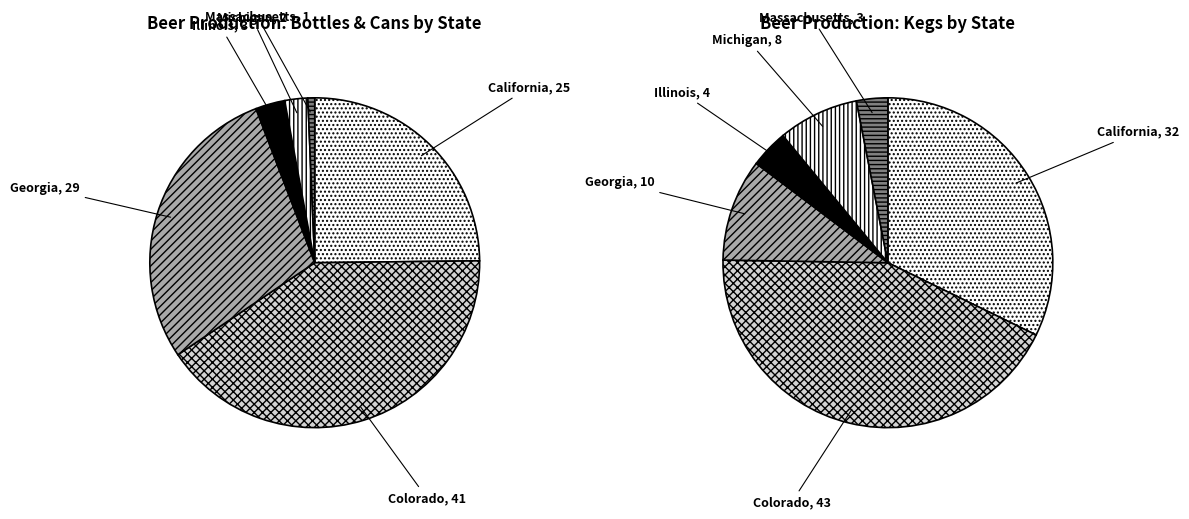

What is the total percentage of Massachusetts and Illinois?

3.6%